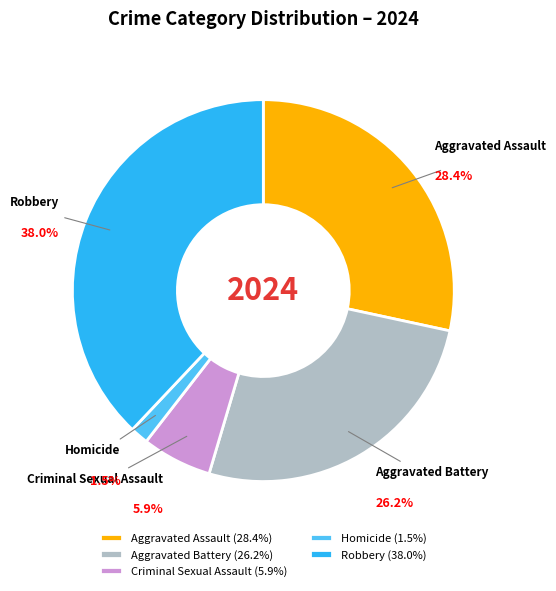

What is the smallest slice in the pie chart?

Homicide